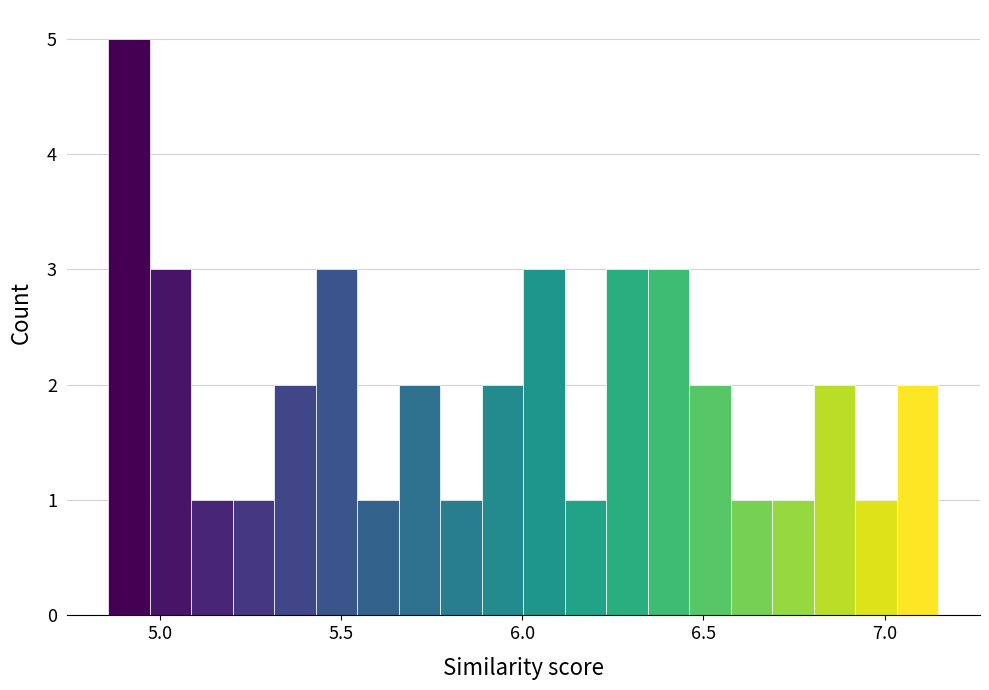

Read against the x-axis, roughly where is the centre of the tallest bar?

4.90